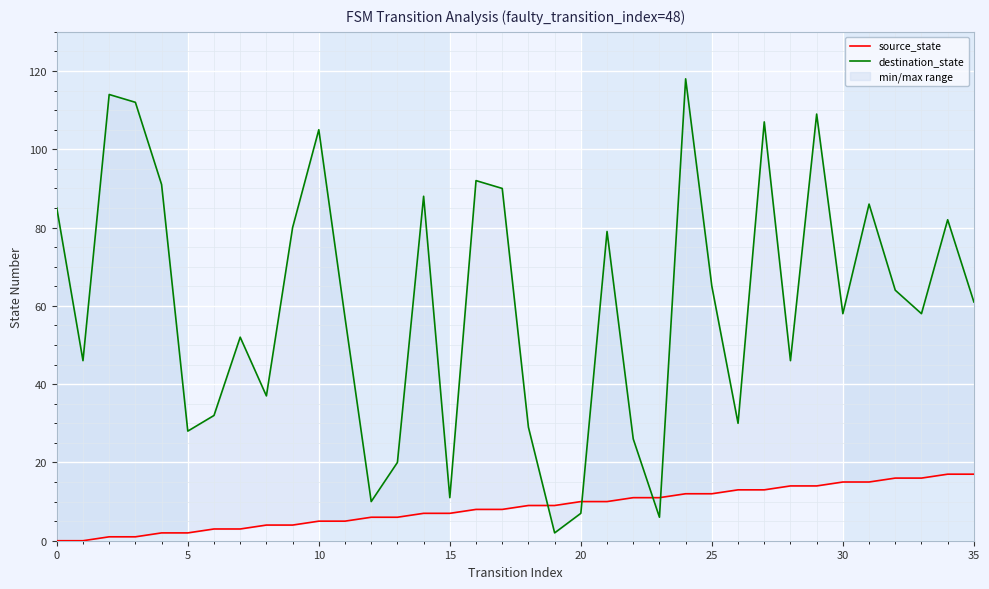

How many lines are shown in the chart?

2